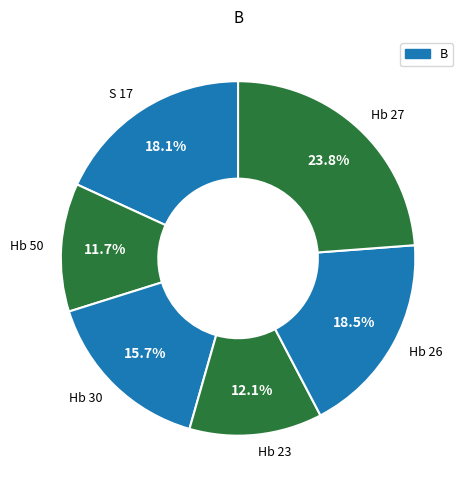

How many segments does this pie chart have?

6